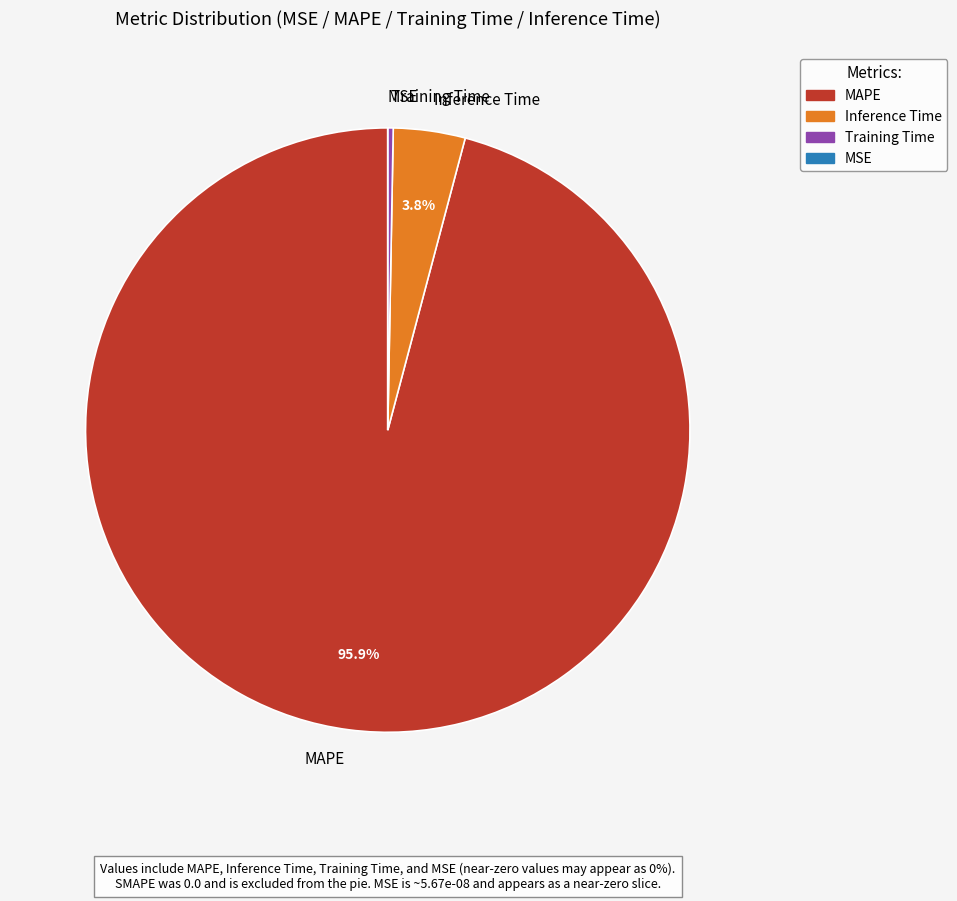

How much of the chart is everything except MAPE?

4.1%